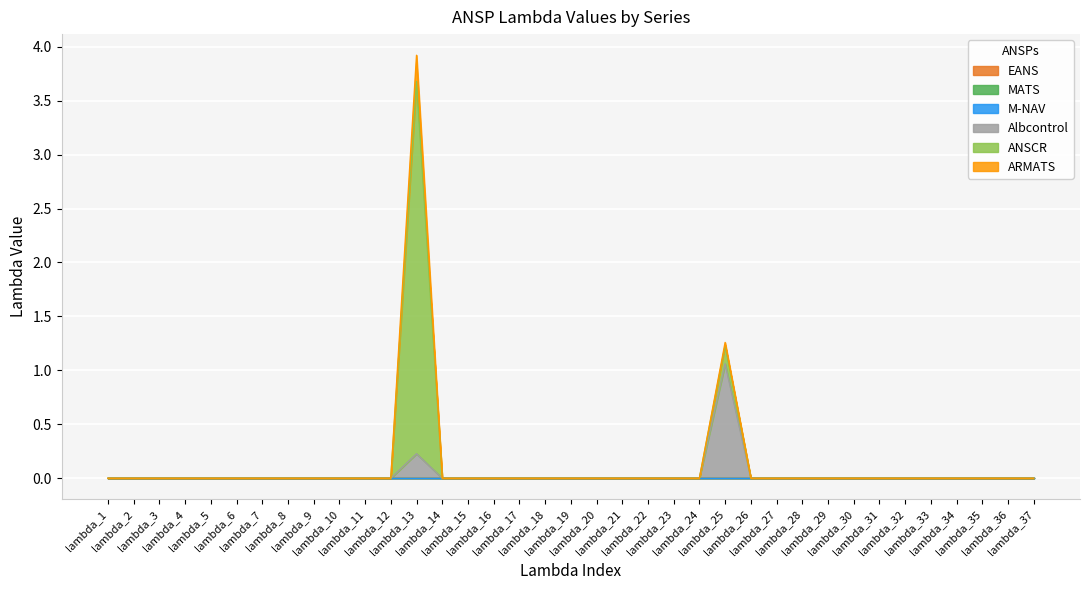

True or false: EANS and M-NAV cross at least once.

False